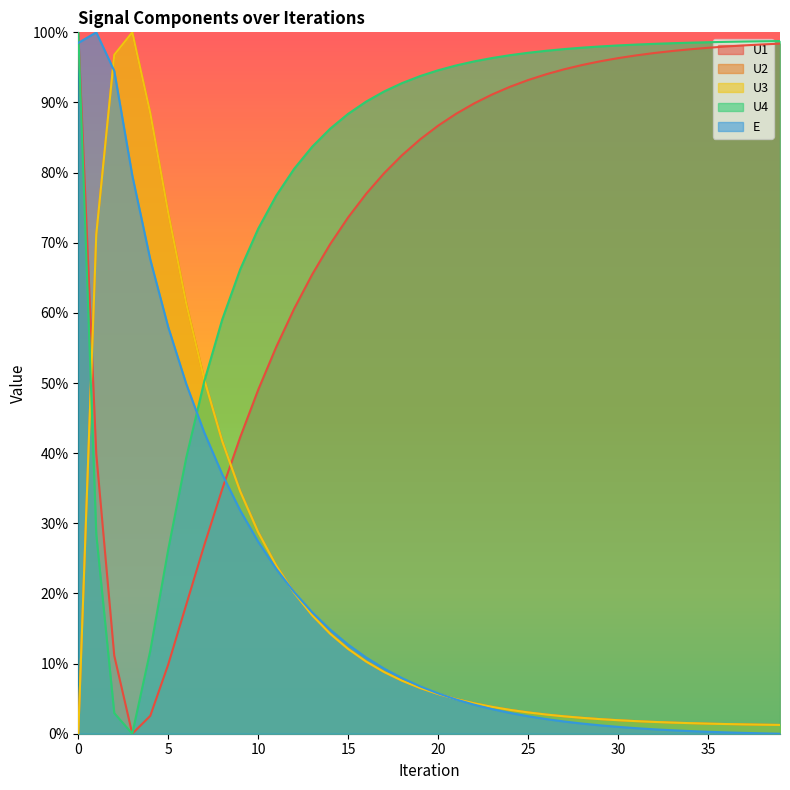

At which category does U4 reach its first local valley?

3